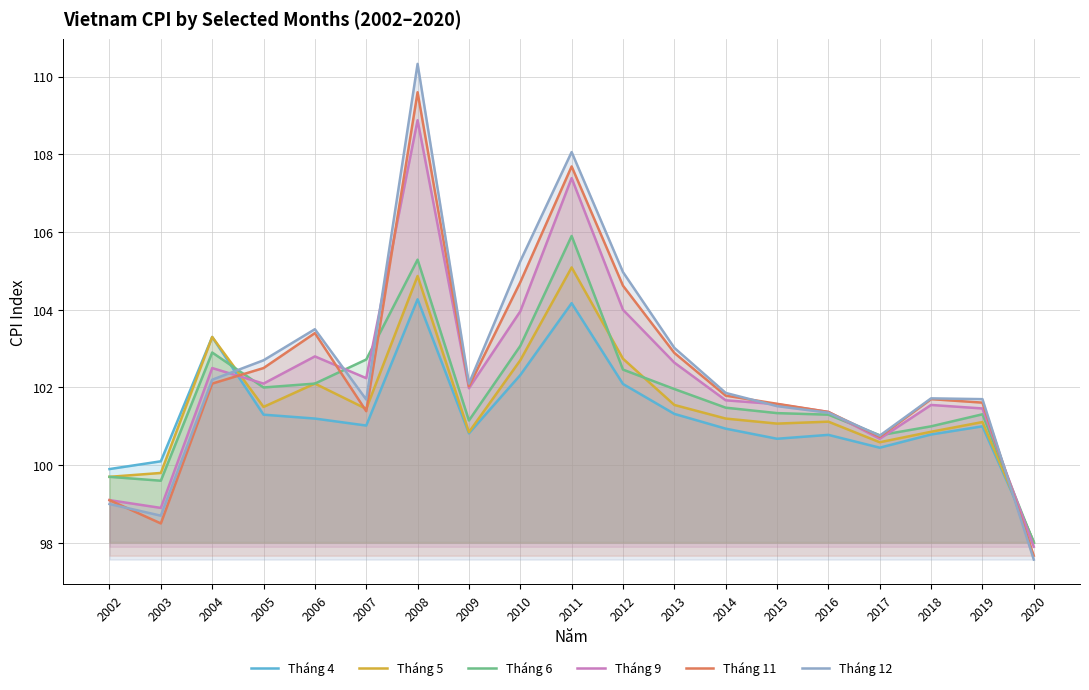

Between 2012 and 2017, which series saw the biggest shift?

Tháng 12